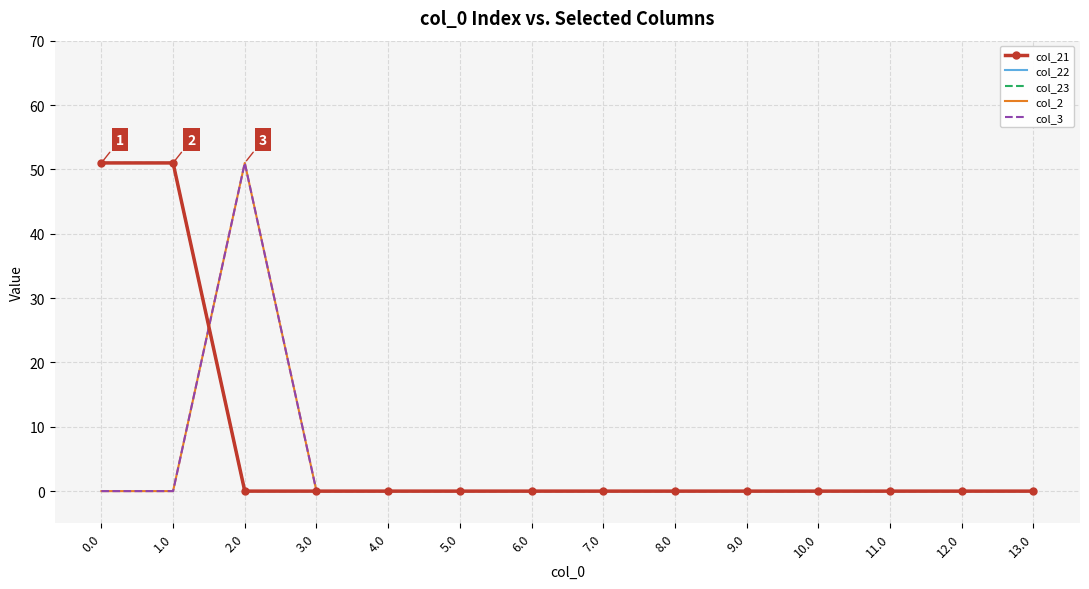

Where do col_2 and col_23 first cross each other?

1.0 and 2.0